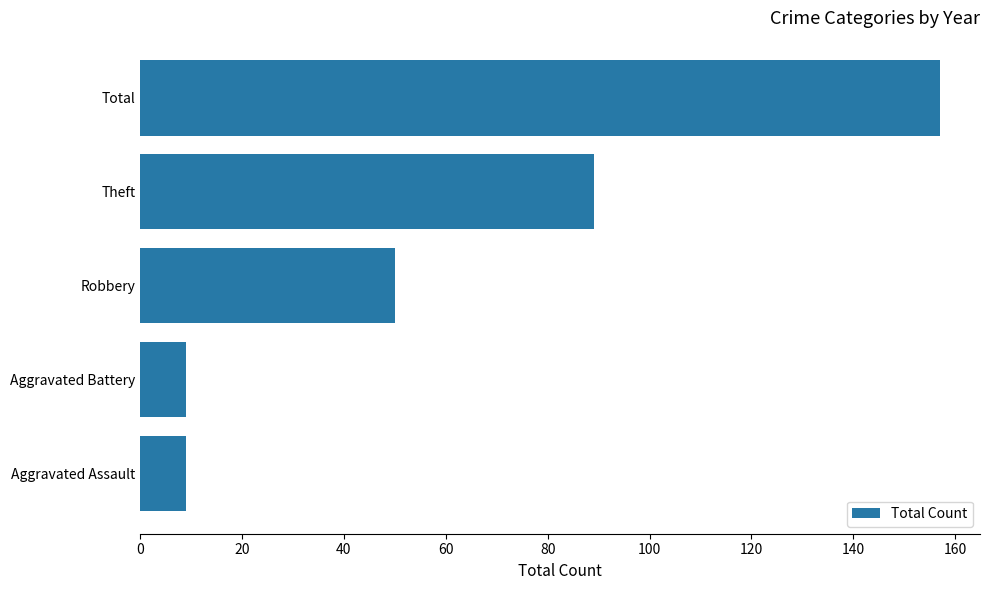

What is the greatest value displayed?

157